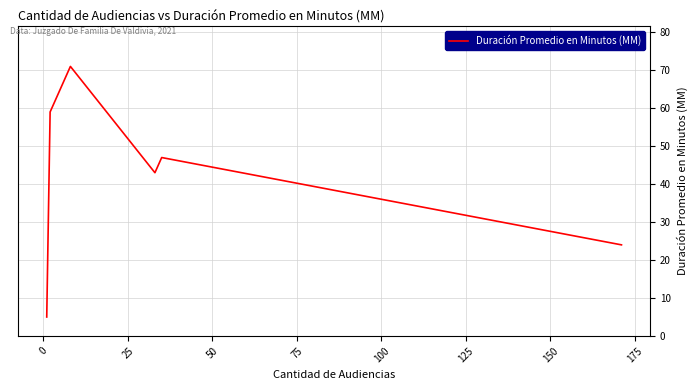

What is the average value?

42